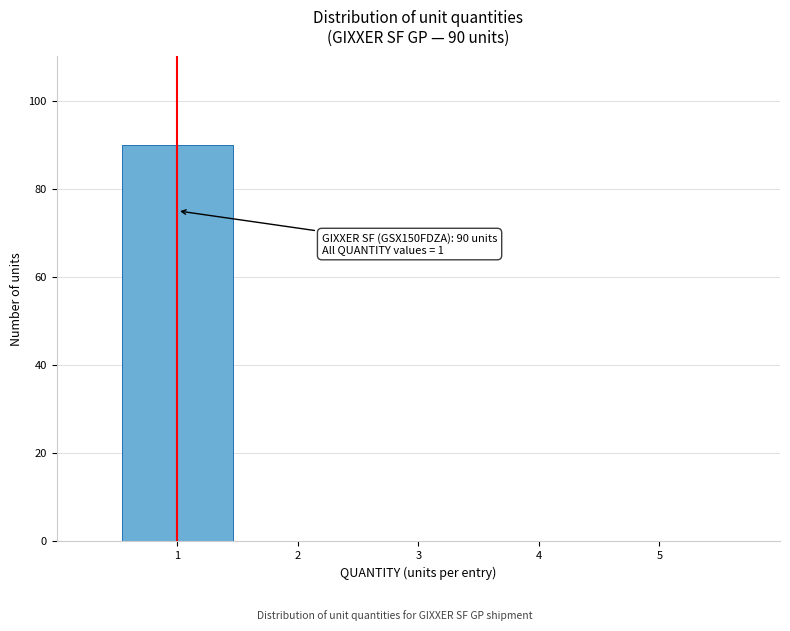

Reading right to left, what are all the values shown in this chart?

5=0	4=0	3=0	2=0	1=90